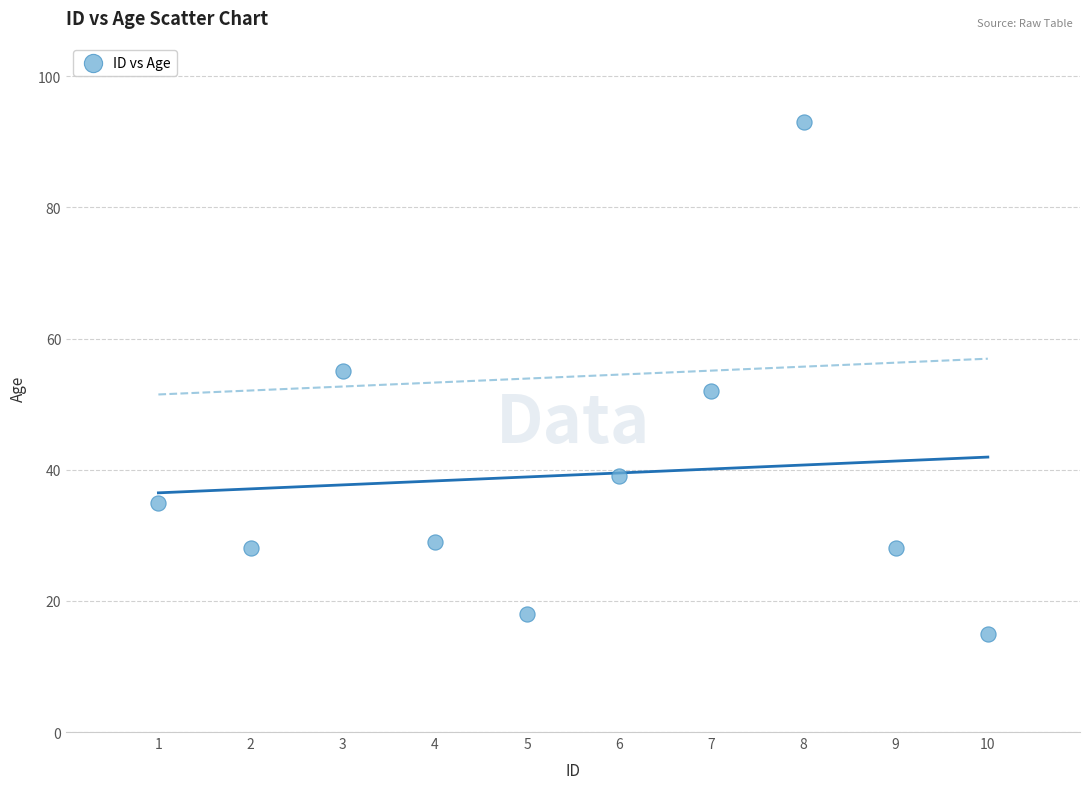

What is the range of X values (max minus min)?

9